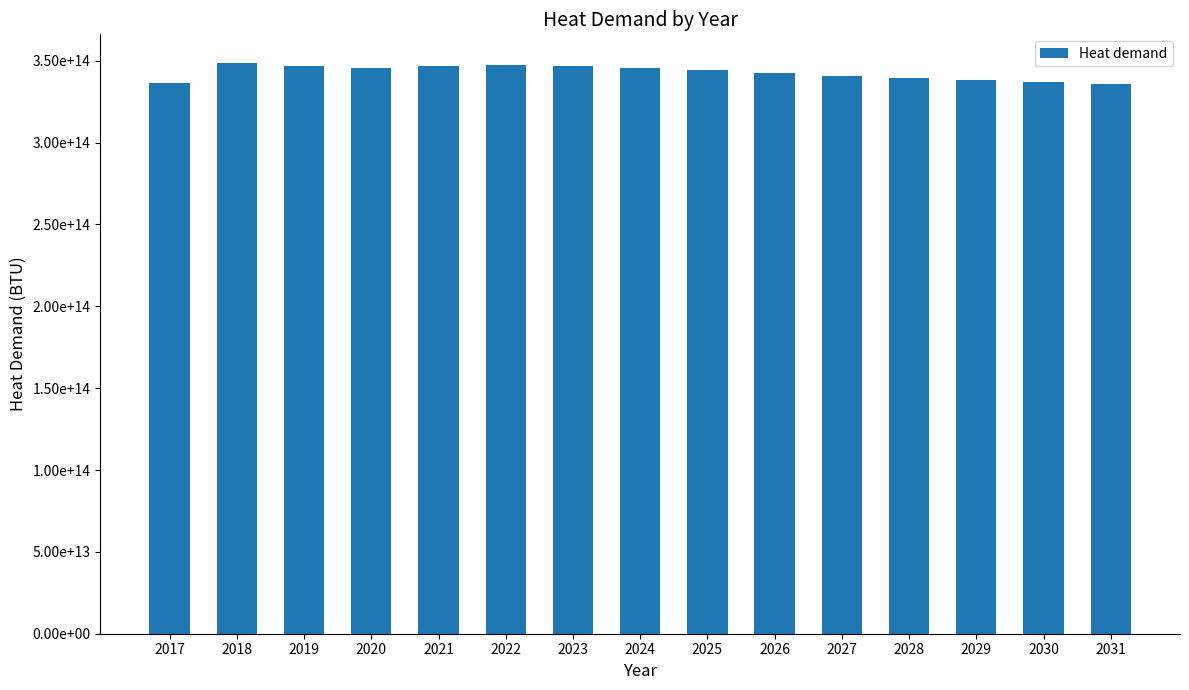

Are the bars horizontal?

No